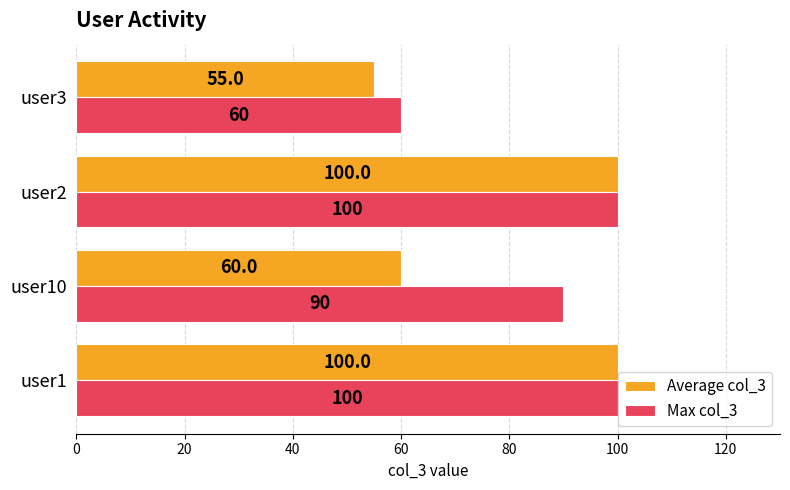

How many distinct data groups are displayed?

2